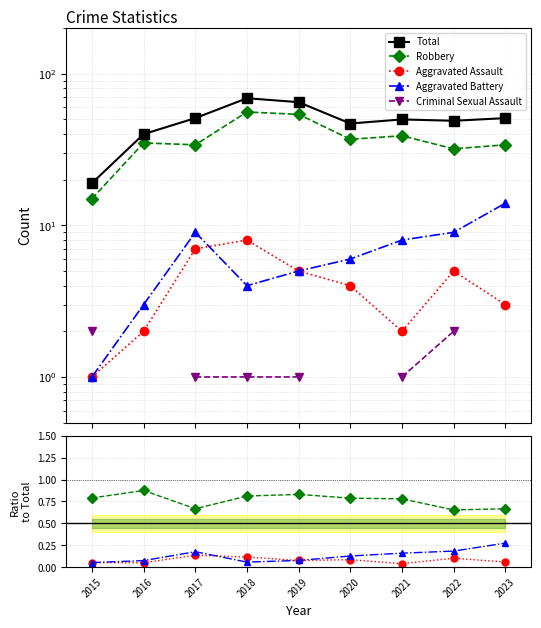

The Robbery series shows 0.8 at 2021. True or false?

True